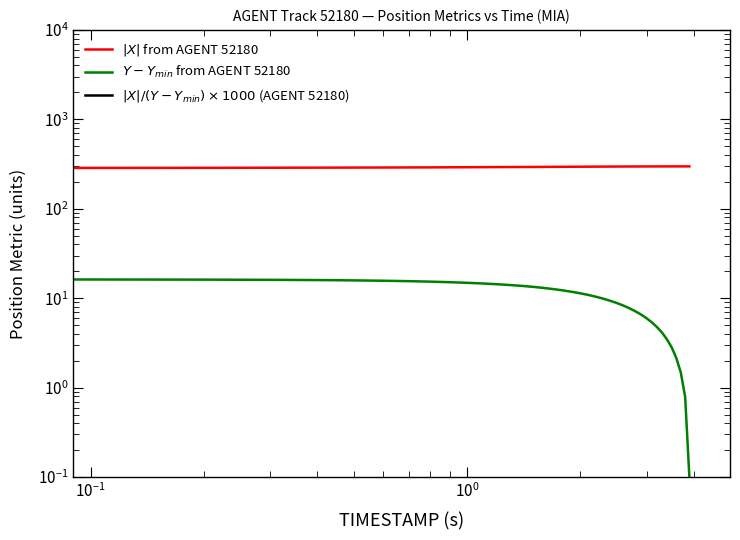

Is the value of $|X| / (Y - Y_{min}) \times 1000$ (AGENT 52180) at 25 greater than the value of $Y - Y_{min}$ from AGENT 52180 at 29?

Yes